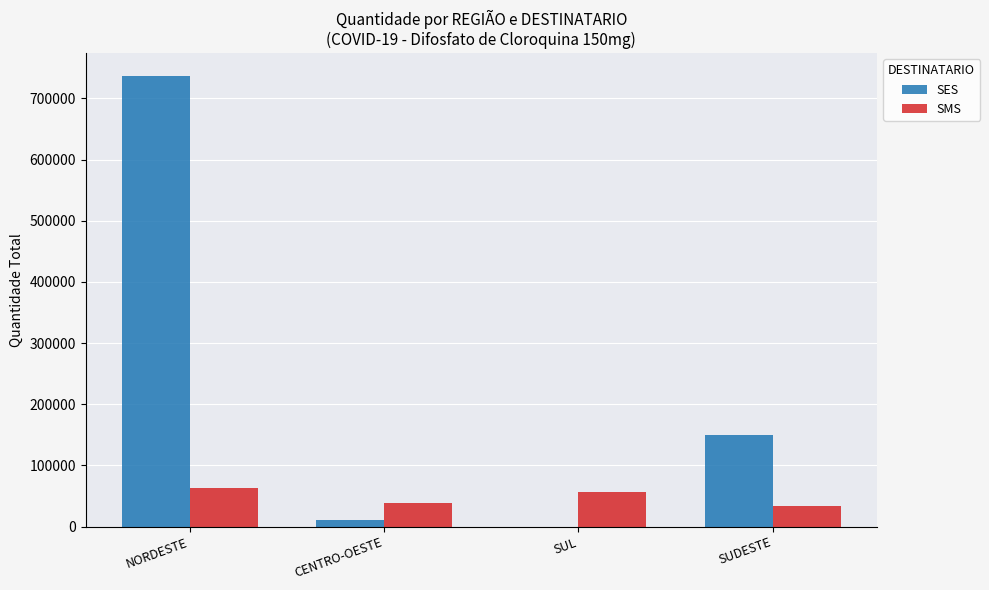

What is the maximum value for SMS?

63500